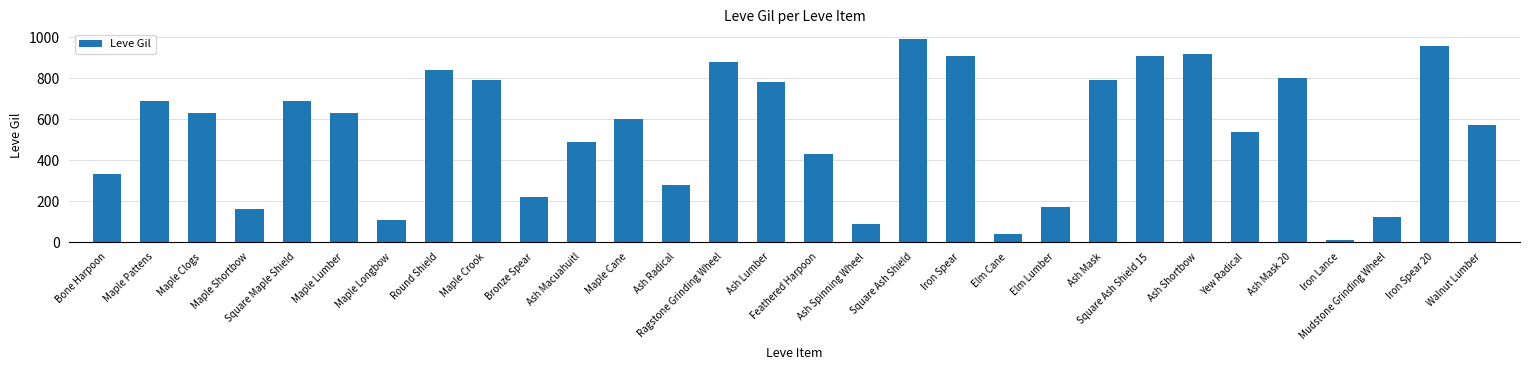

How many values are below 630?

15